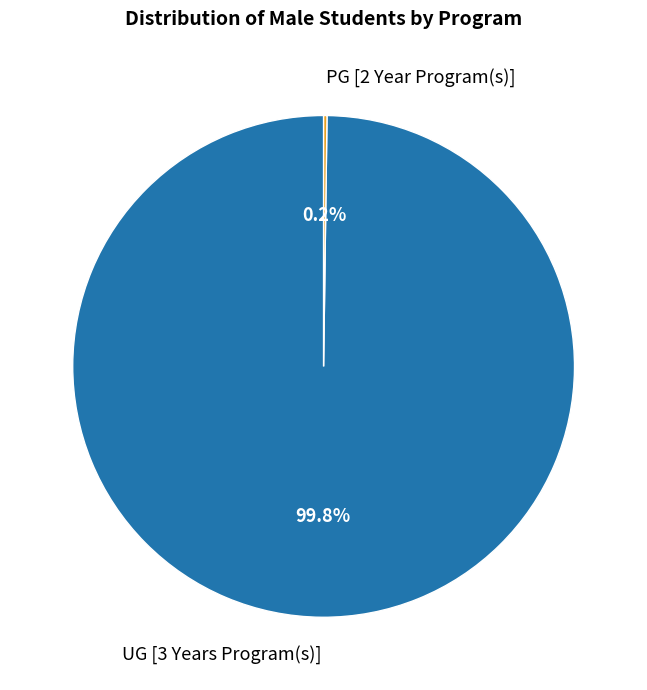

Is there a majority slice in this chart?

Yes